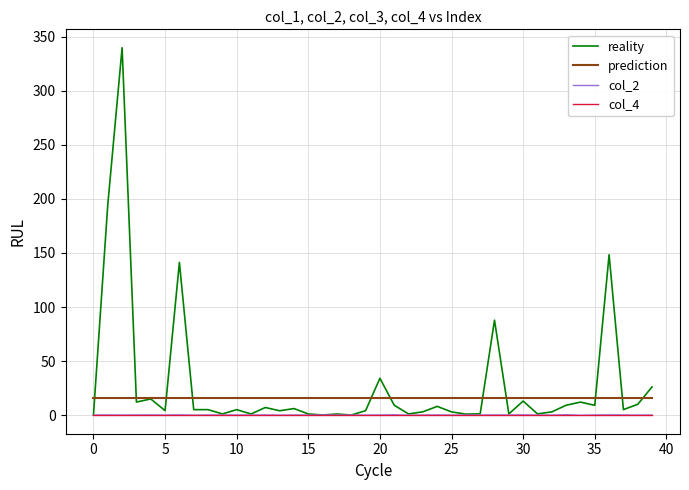

True or false: col_2 has more than 1 interior local peaks.

True